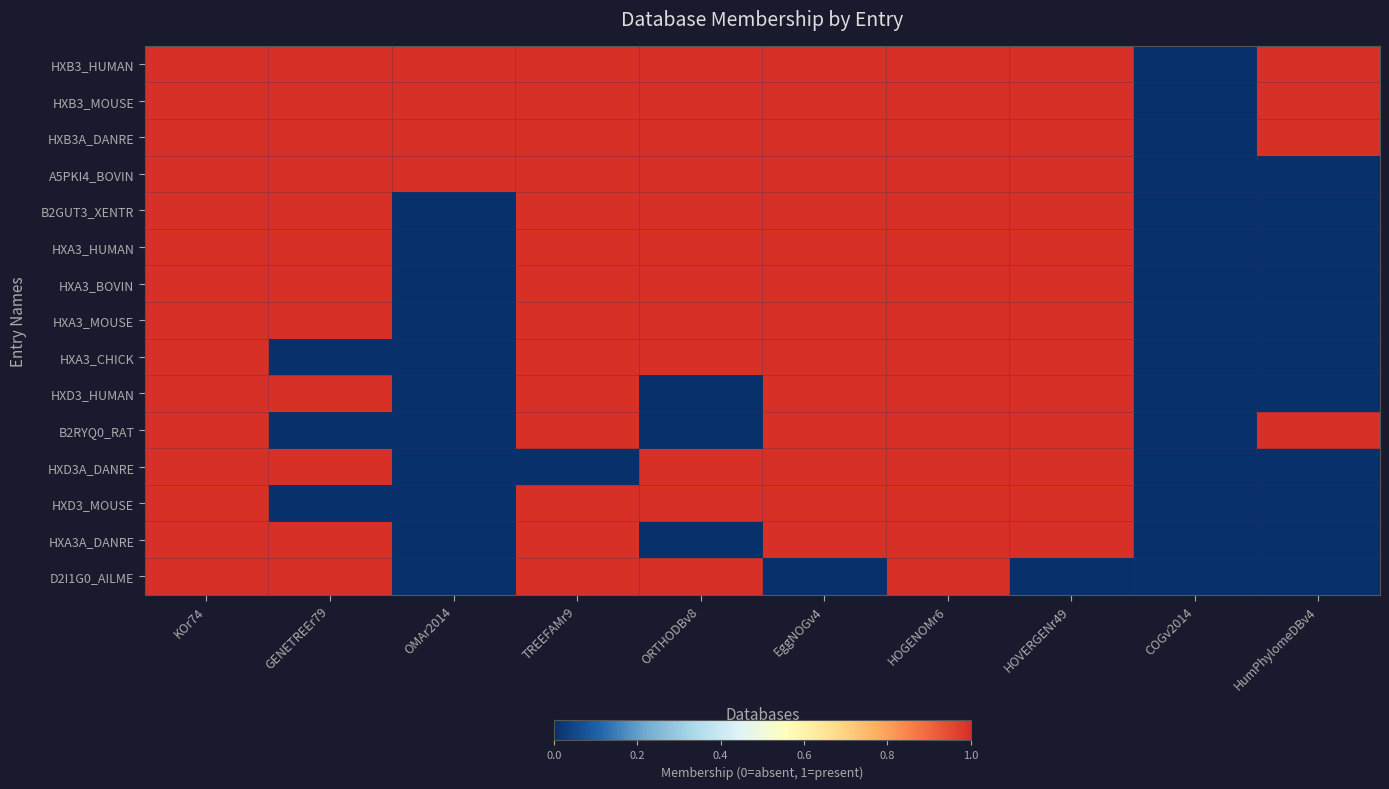

Between TREEFAMr9 and HumPhylomeDBv4, which is larger?

TREEFAMr9